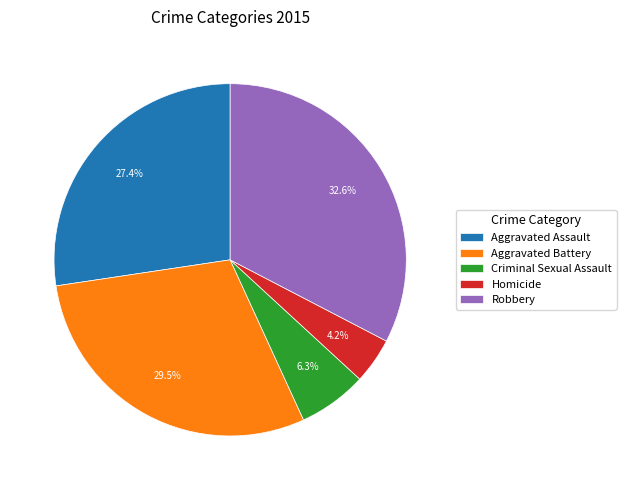

How many slices are in this pie chart?

5